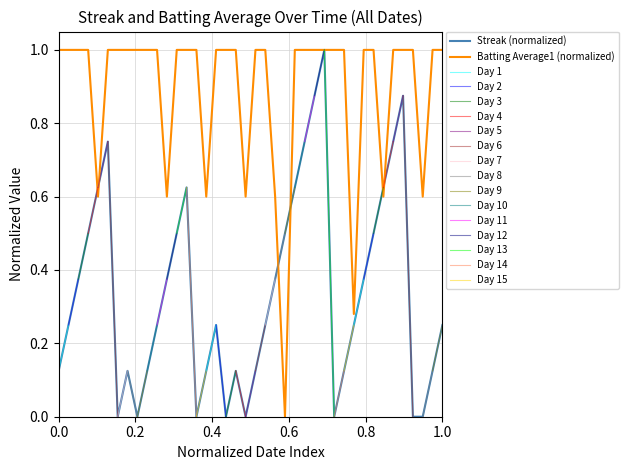

Which series changed the most between 2010-08-03 and 2010-08-09?

Batting Average1